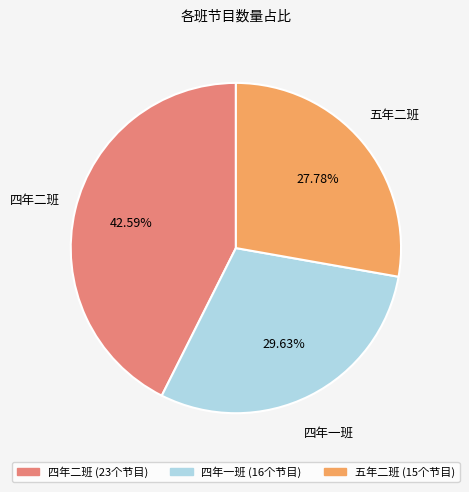

The 五年二班 slice represents 40% of the pie. True or false?

False